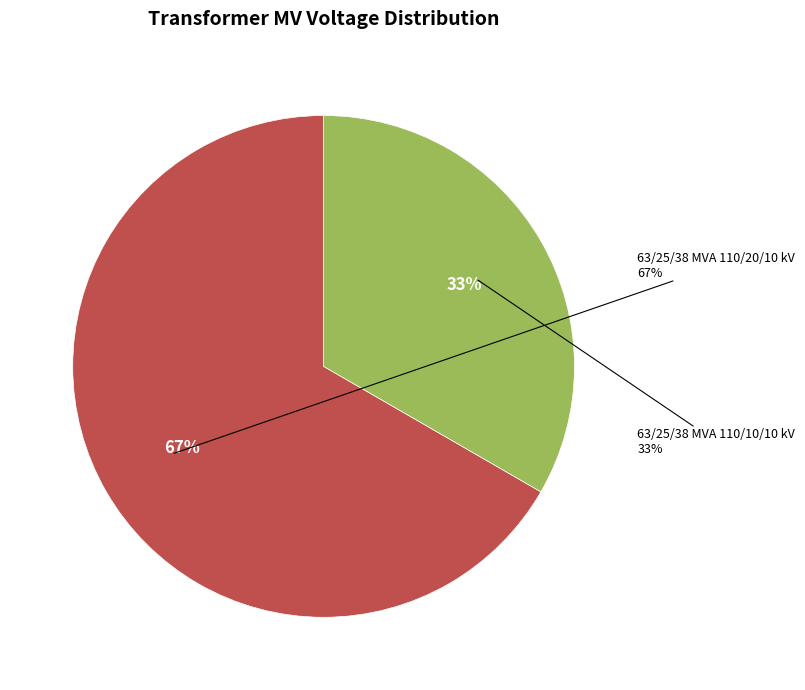

How many segments does this pie chart have?

2